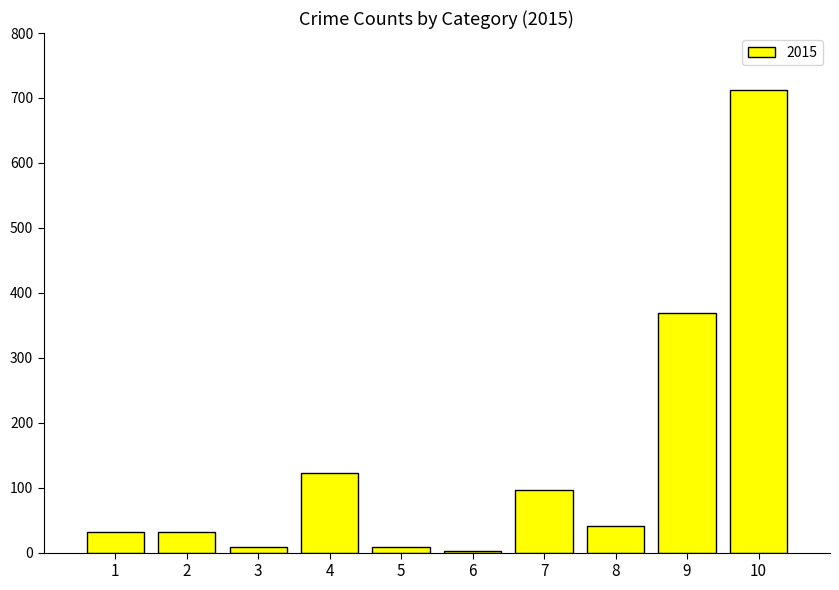

What is the sum of all values?

1426